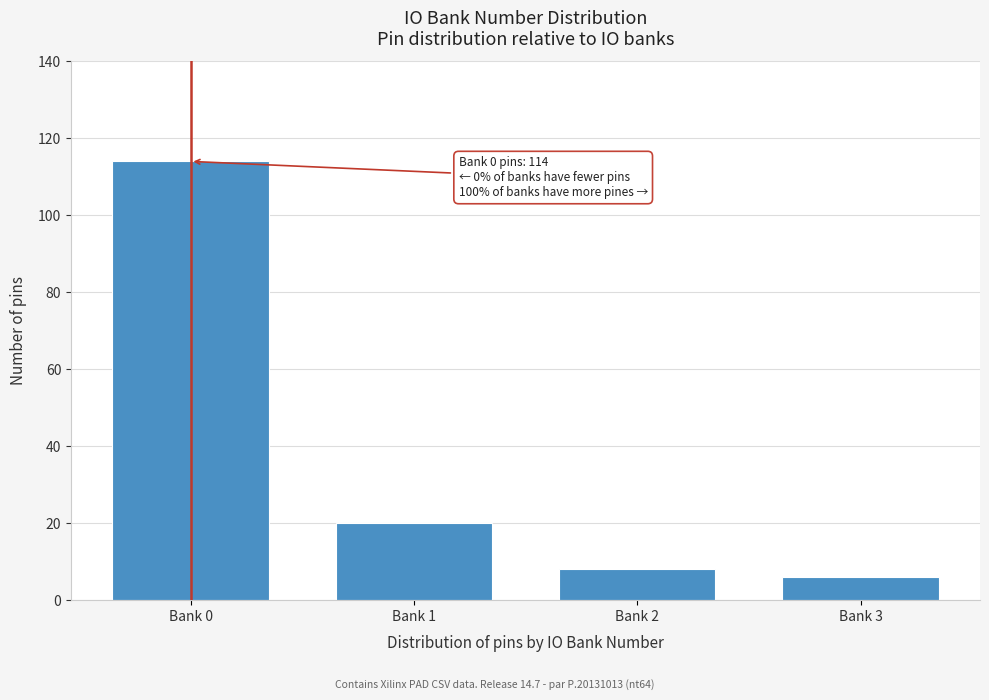

Reading left to right, extract all data points from this chart.

114	20	8	6